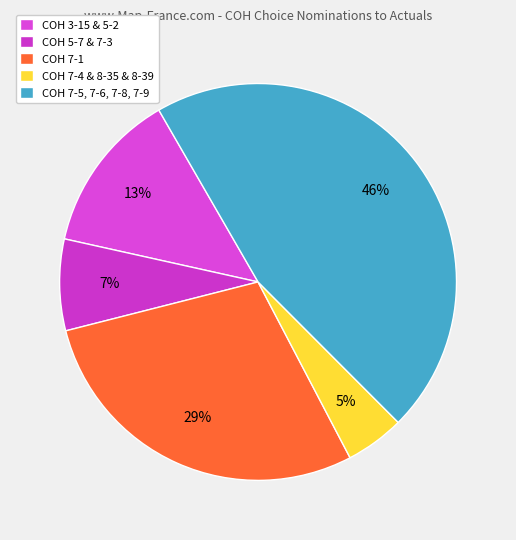

Which slice is the largest?

COH 7-5, 7-6, 7-8, 7-9